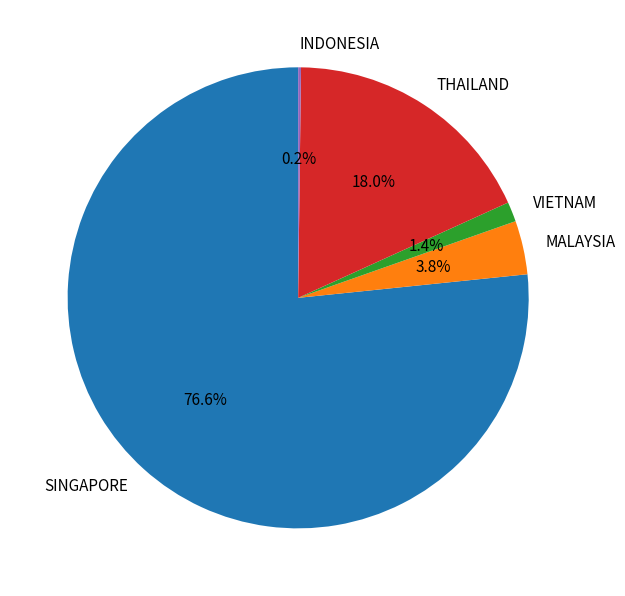

To the nearest percent, what percentage of the pie is THAILAND?

18%